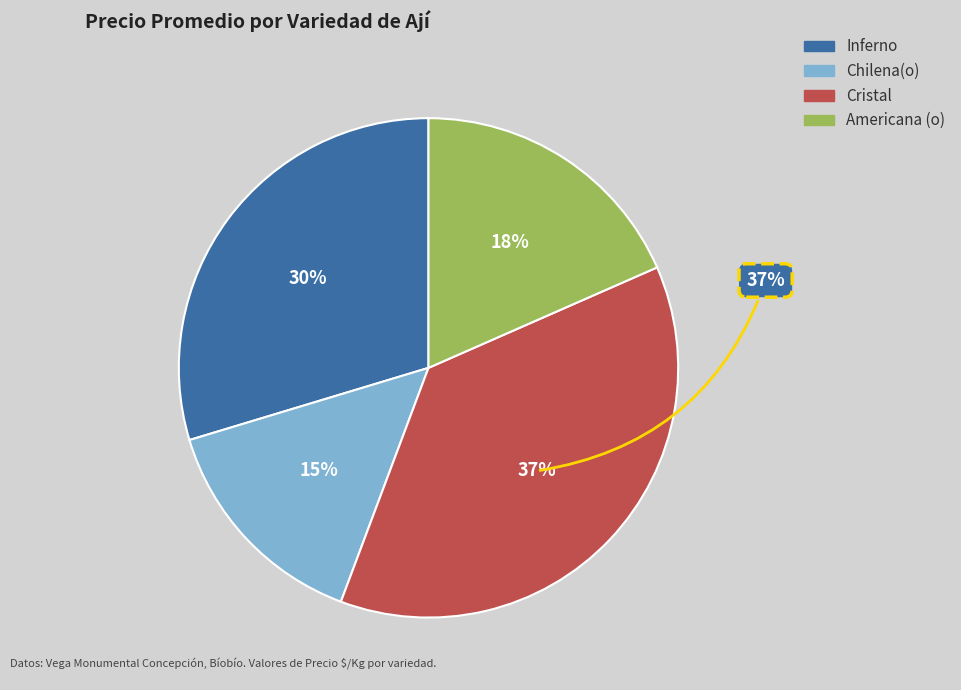

Which category has the smallest portion of the pie?

Chilena(o)